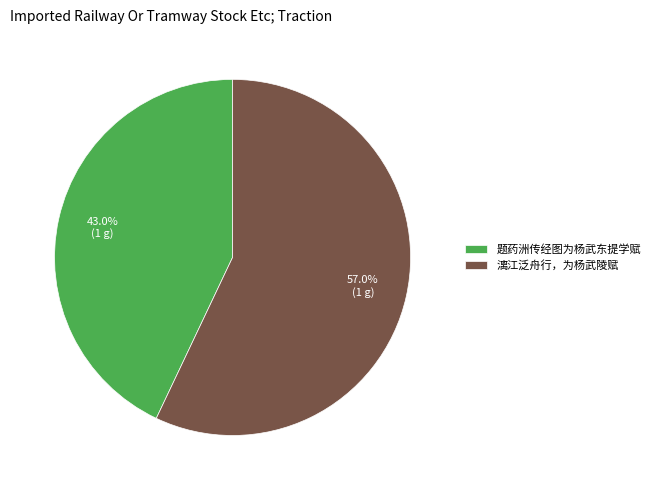

Is it true that 漓江泛舟行，为杨武陵赋 is 57% of the pie?

True